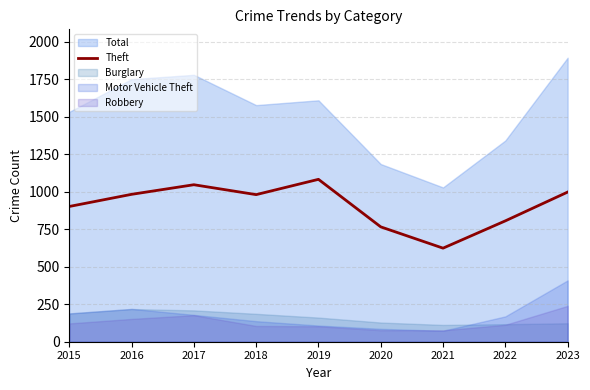

Is it true that Theft equals 1356 at 2018?

False